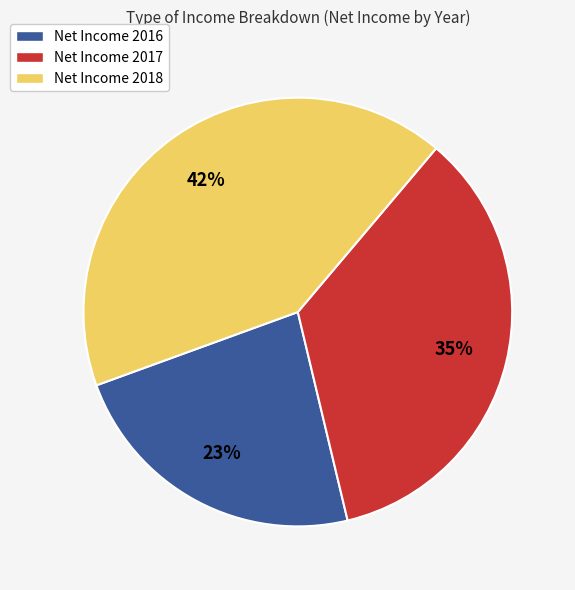

True or false: Net Income 2016 accounts for 23% of the total.

True